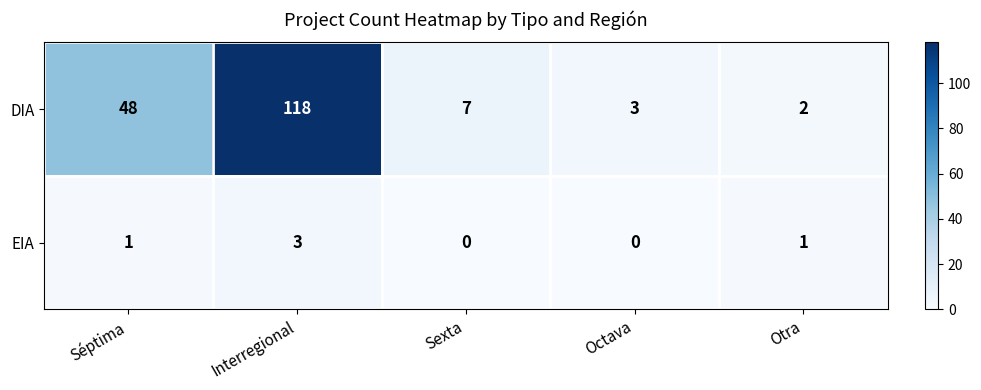

What is the difference between the highest and lowest values at Otra?

1